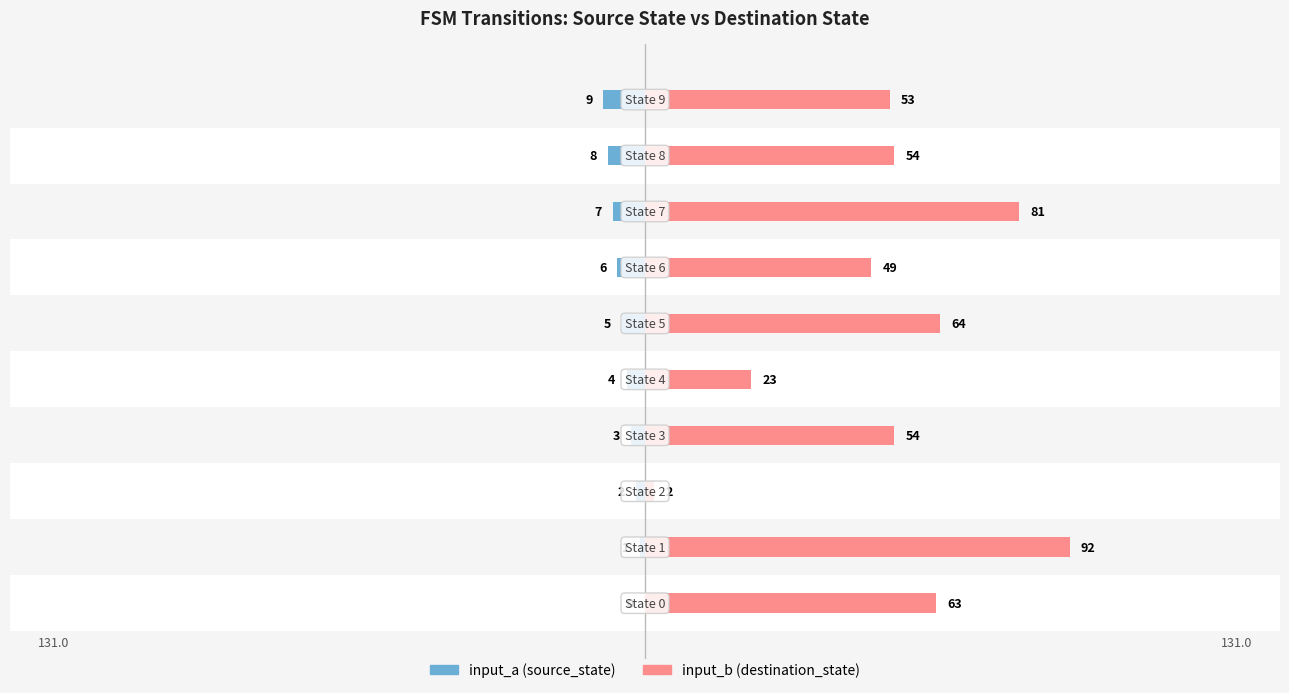

How many bars are there in total?

20